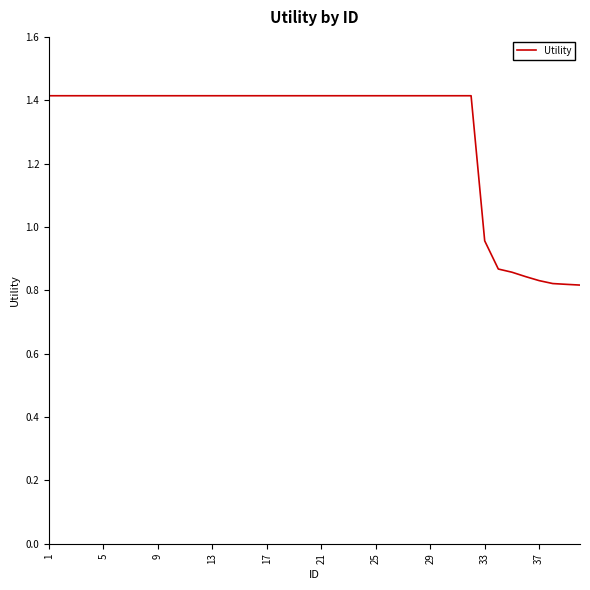

What is the greatest value displayed?

1.4